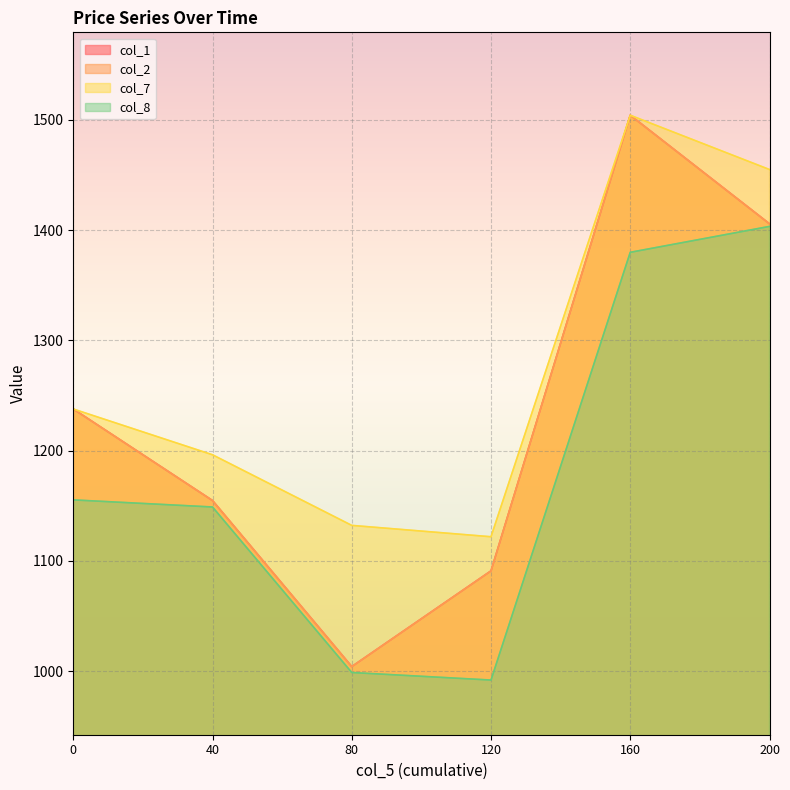

How many values in the col_1 series are below 1237?

3